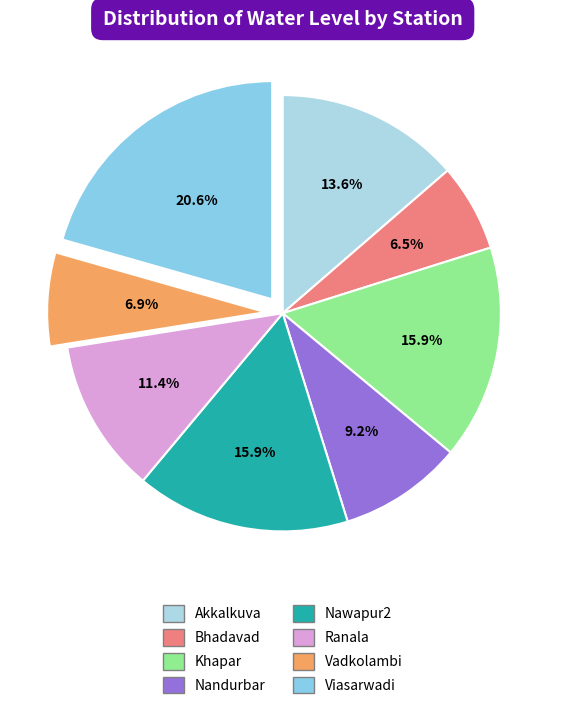

Count the number of slices in the pie.

8